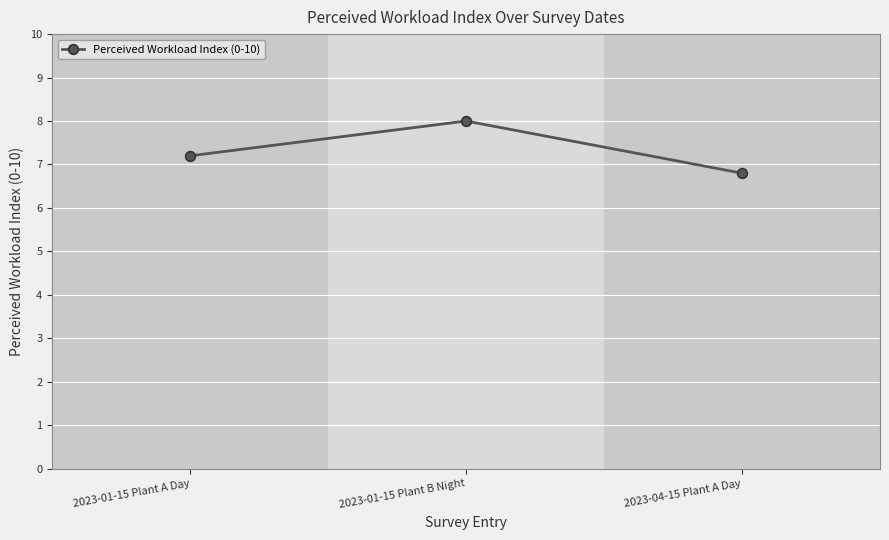

What is the difference between the maximum and minimum values?

1.2